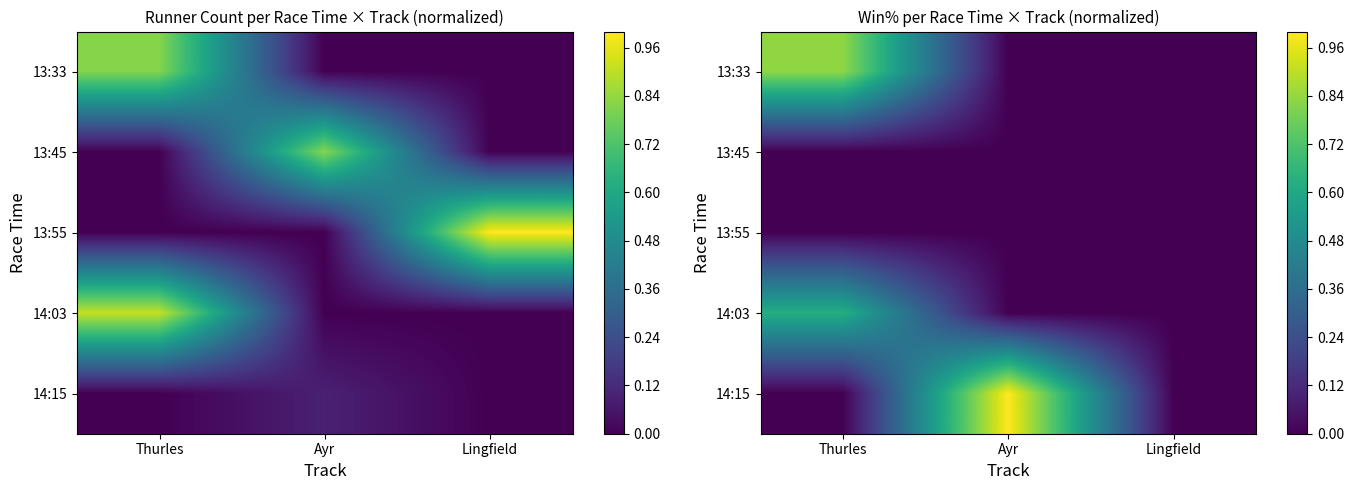

Is it true that 14:15 equals 1.0 at Ayr?

True